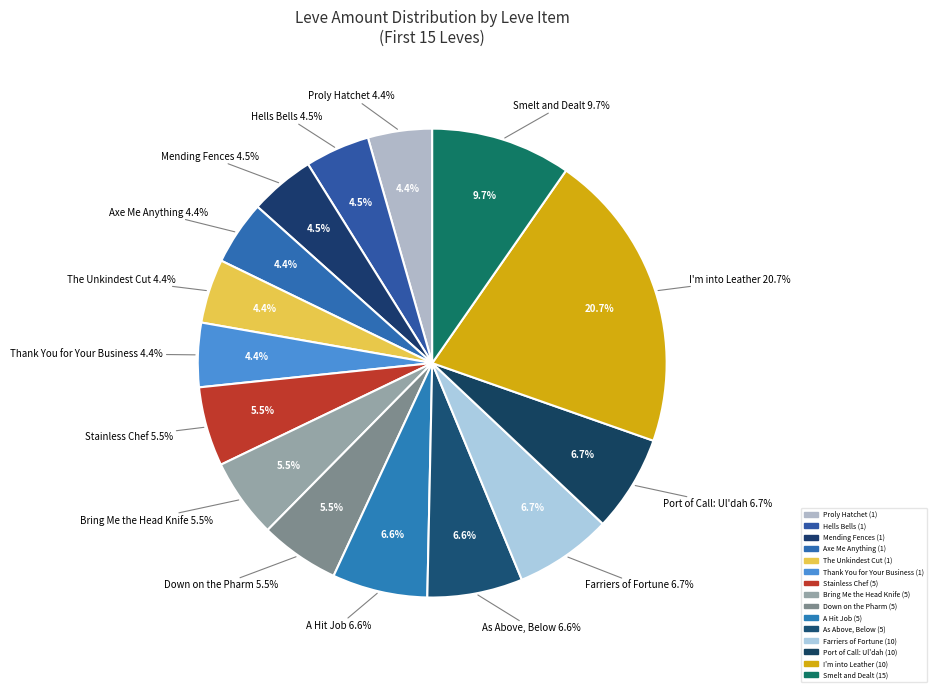

Is there any slice that represents more than half of the pie?

No